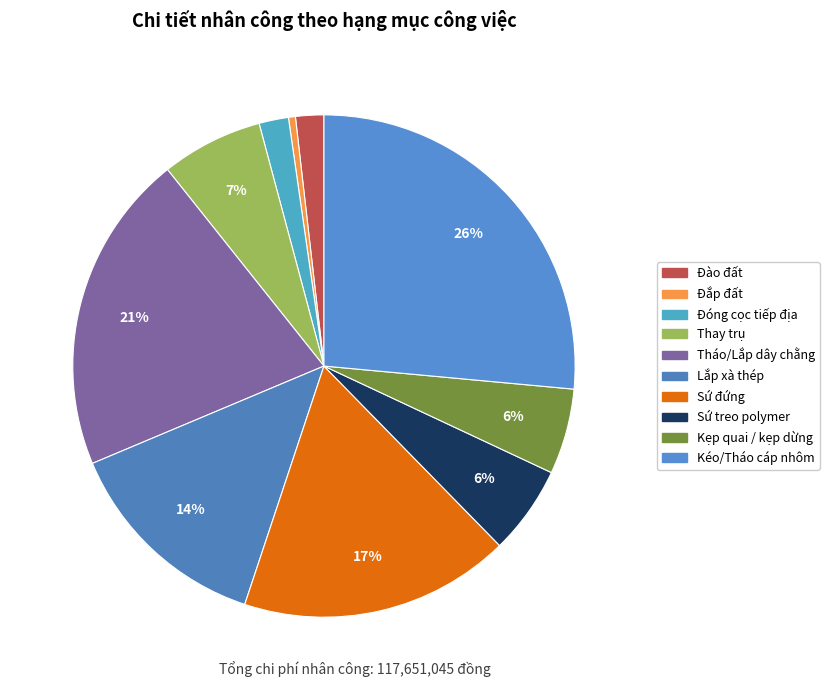

Count the number of slices in the pie.

10